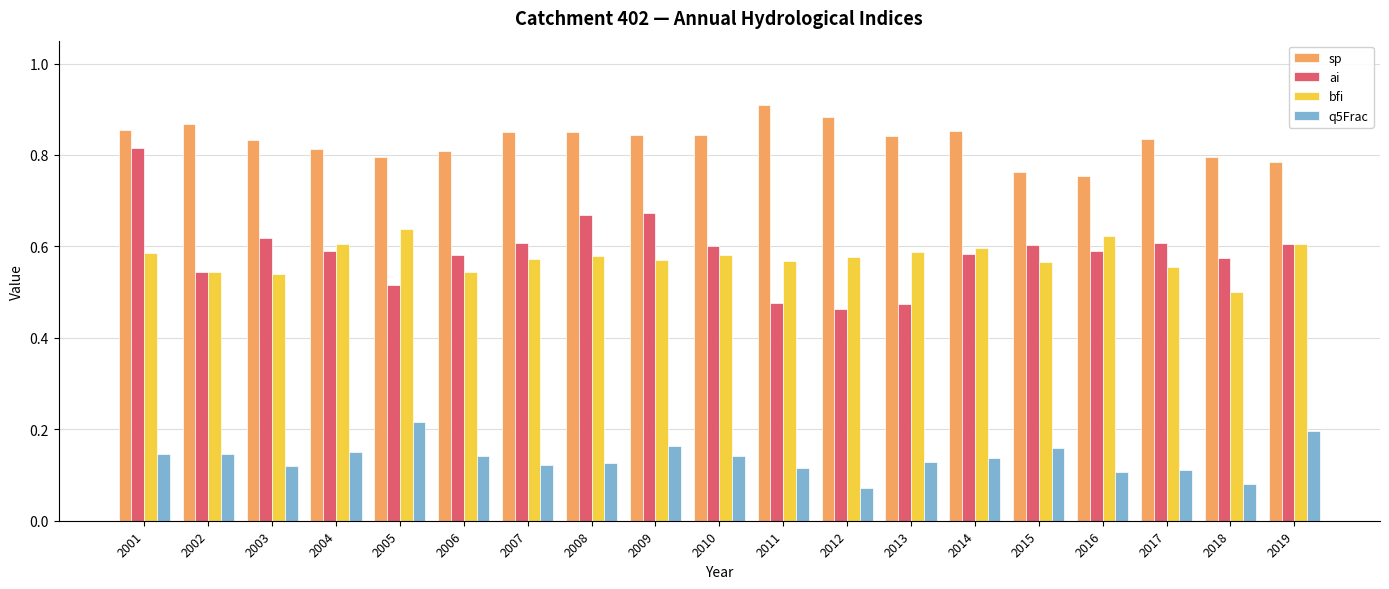

The sp series shows 0.4 at 2016. True or false?

False